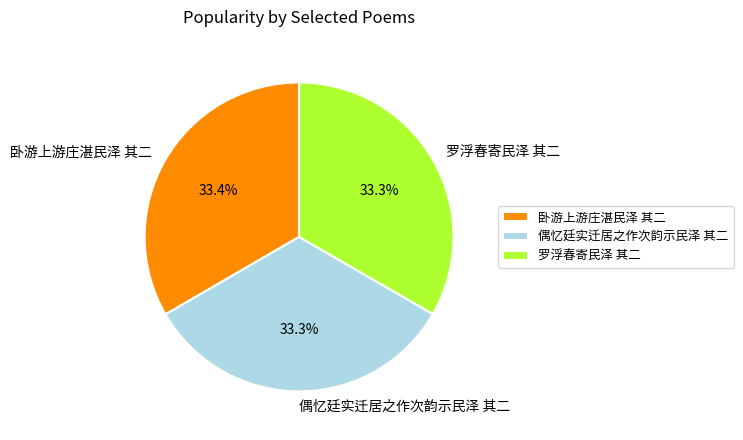

How many segments does this pie chart have?

3